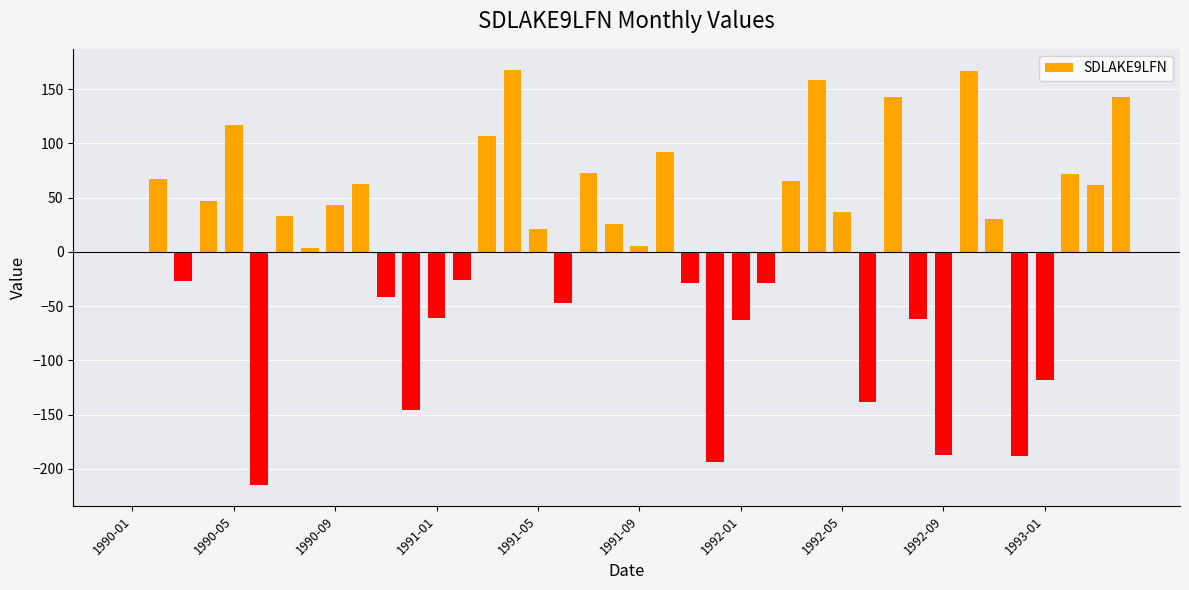

What is the sum of all values?

171